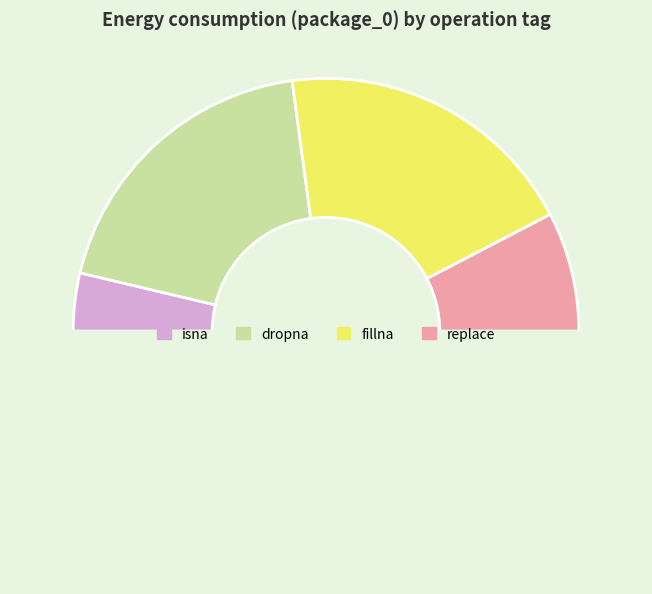

To the nearest percent, what is the difference between the largest and smallest slice percentages?

32%